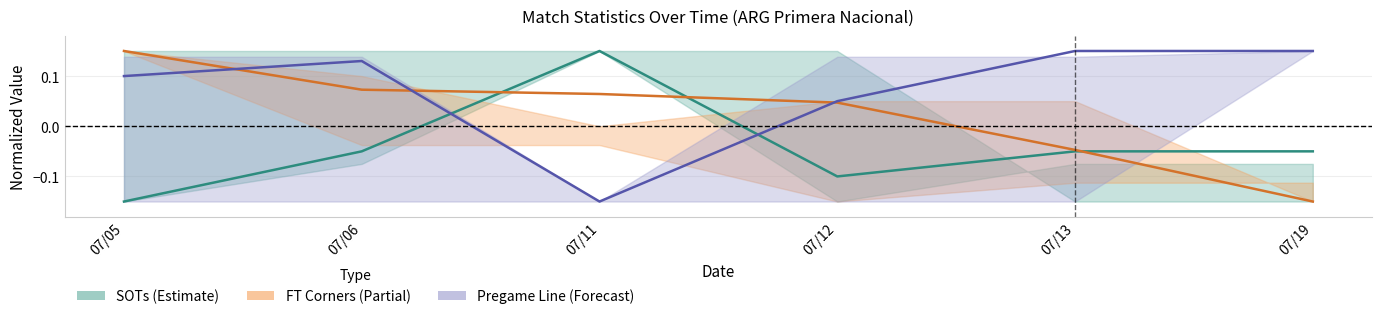

What is the greatest value displayed?

0.1